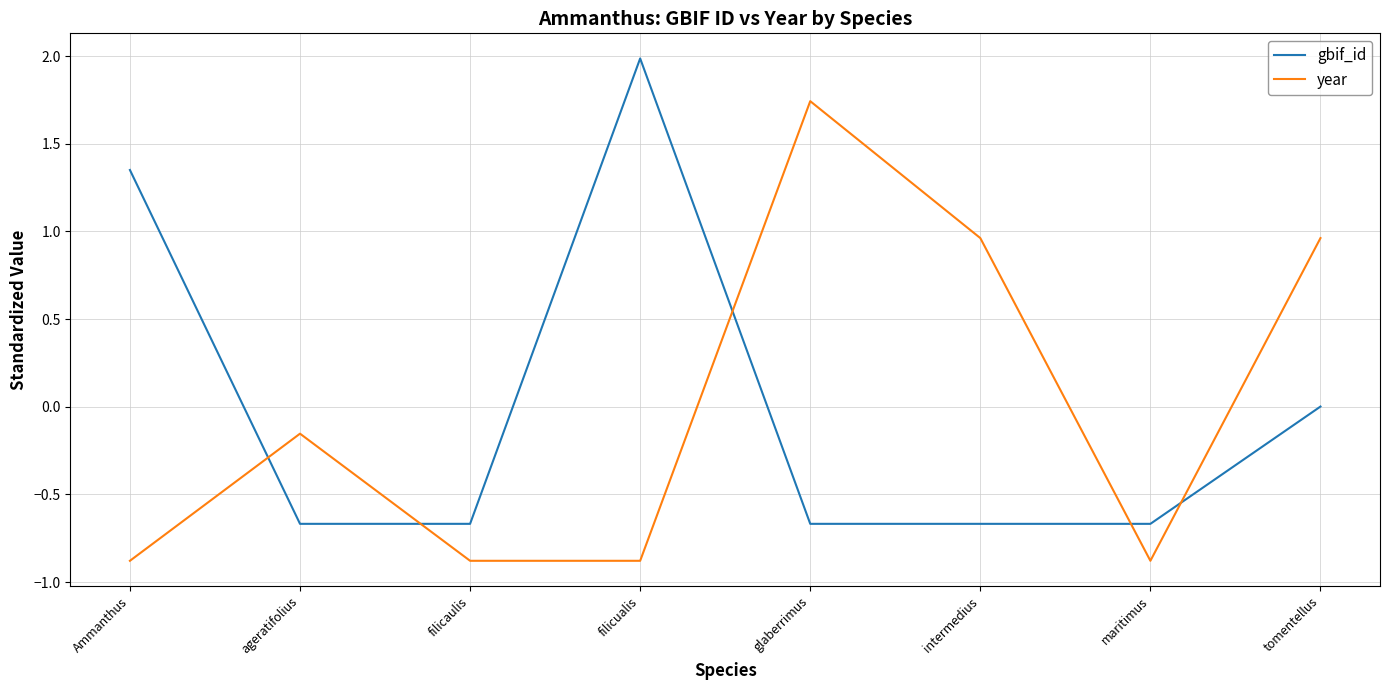

Rank the series at maritimus from highest to lowest value.

gbif_id, year